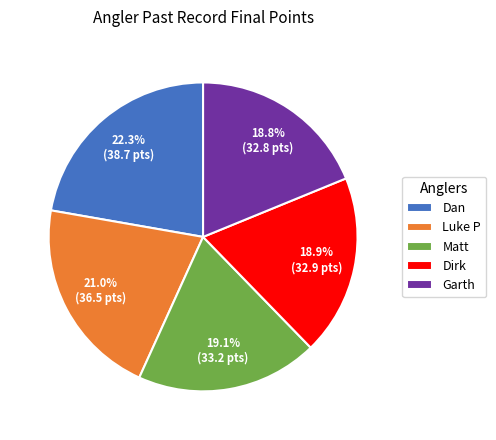

Is there a majority slice in this chart?

No